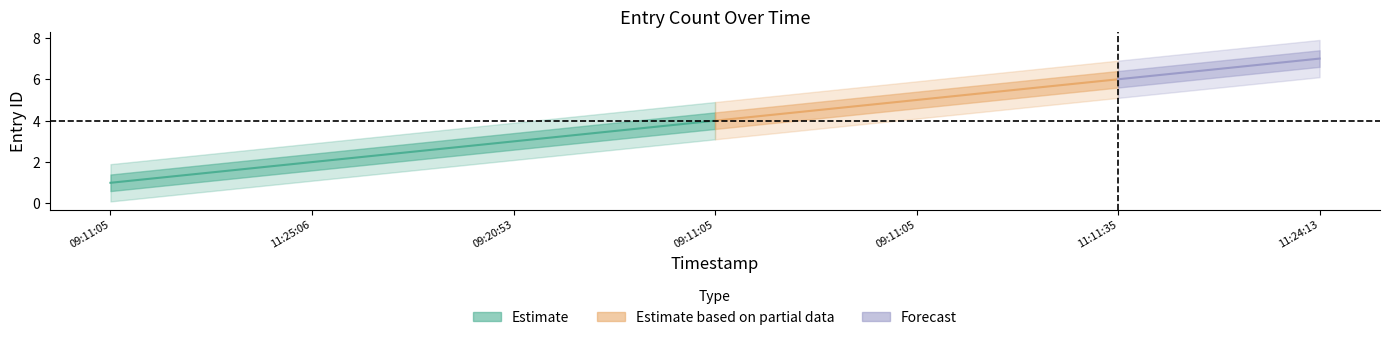

Reading left to right, transcribe all the data shown in this chart.

1	2	3	4	5	6	7